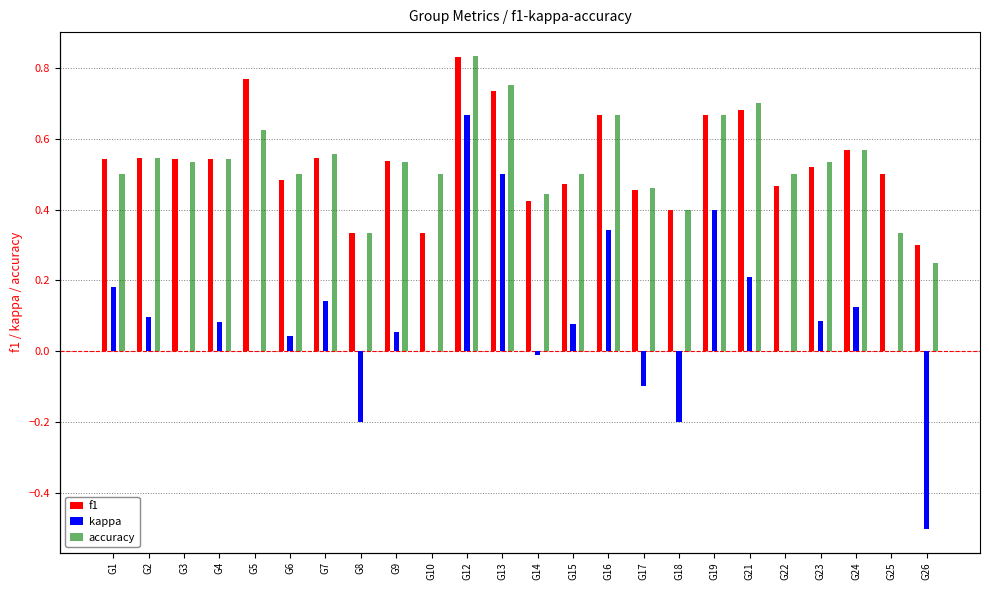

At which category is the sum across all series the highest?

G12